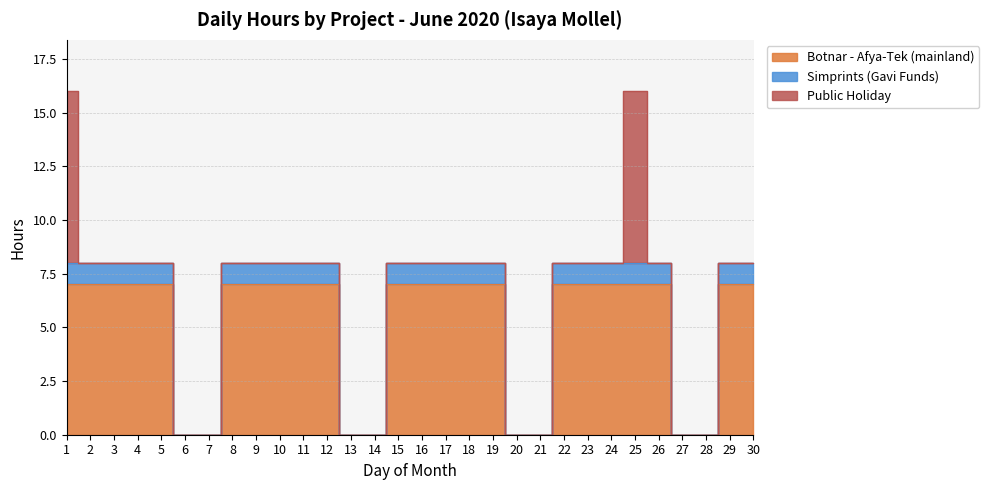

What is the highest value of the Simprints (Gavi Funds) series?

8